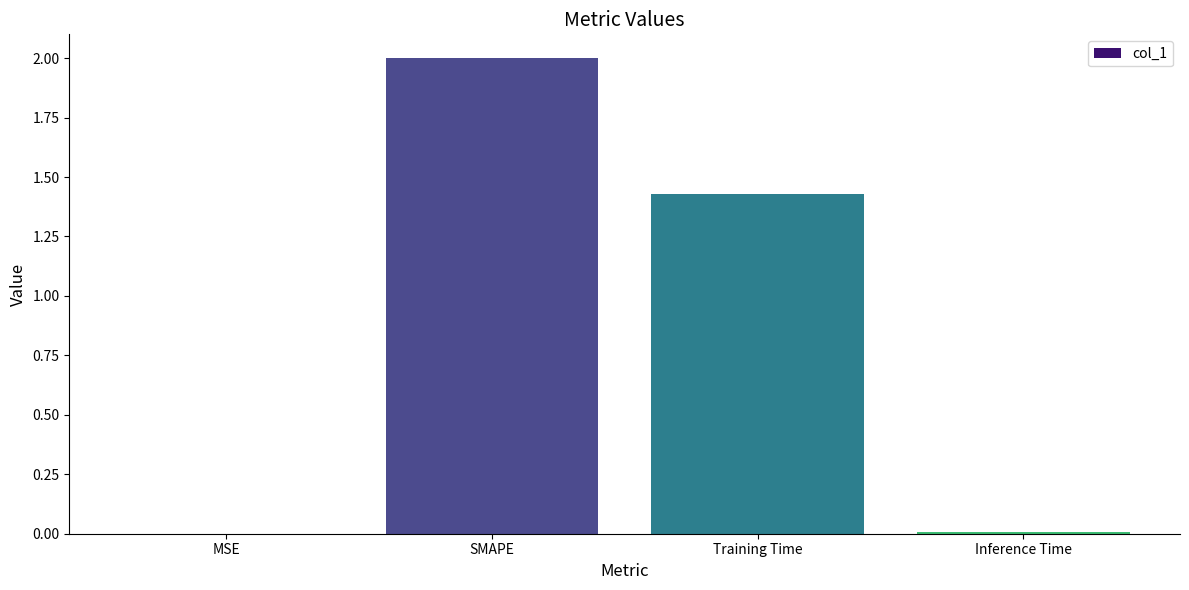

What is the maximum value shown in the chart?

2.0